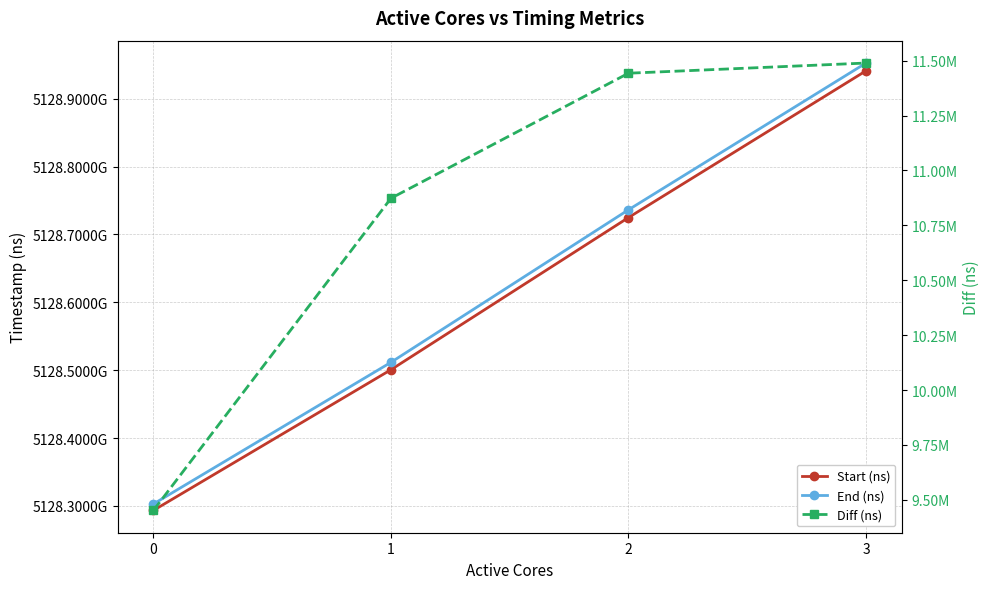

List the labels in order of Diff (ns) value, largest first.

3, 2, 1, 0